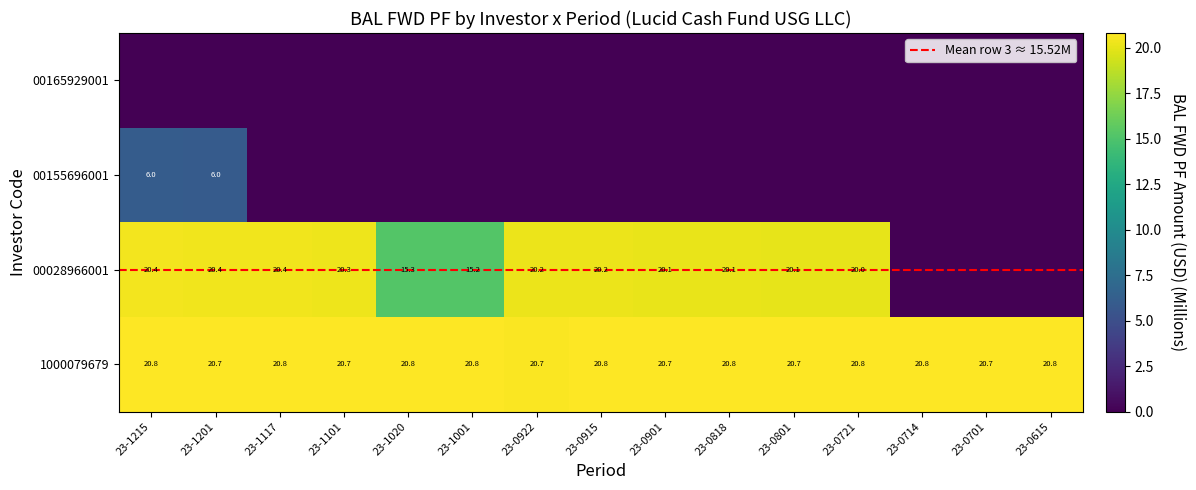

True or false: 00028966001 has a value of 20.1 at 23-0901.

True